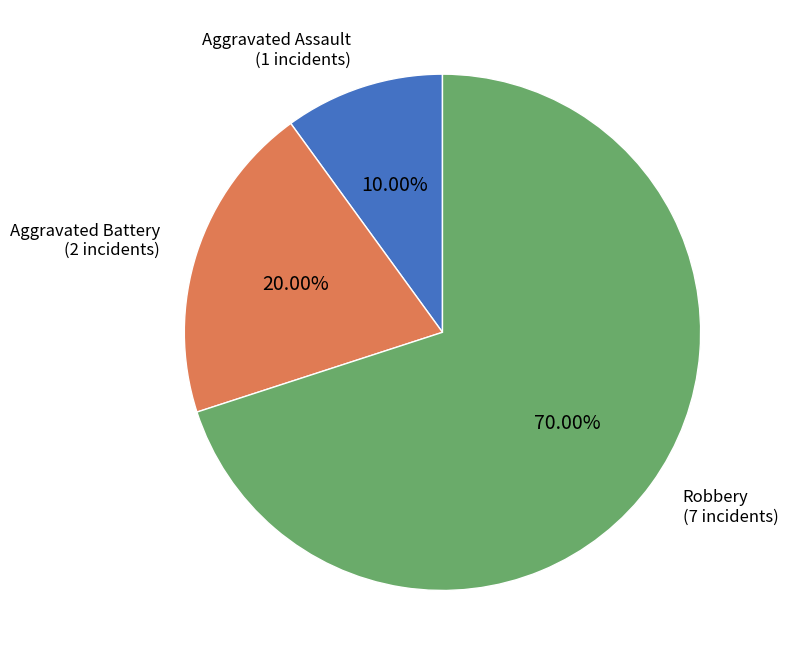

Is there a majority slice in this chart?

Yes